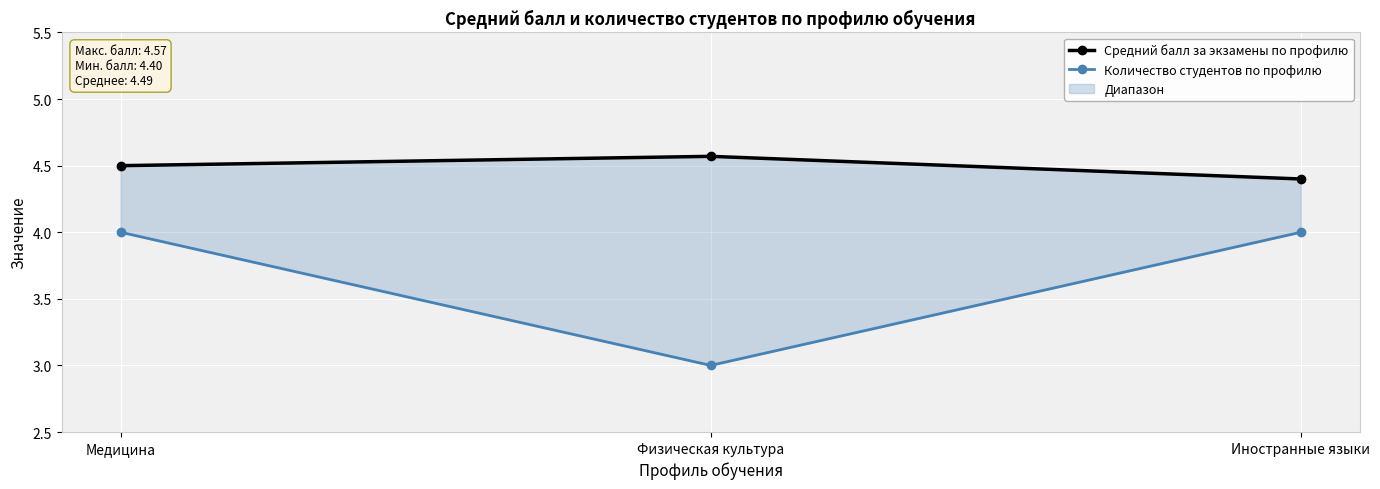

What is the difference between the highest and lowest values at Медицина?

0.5